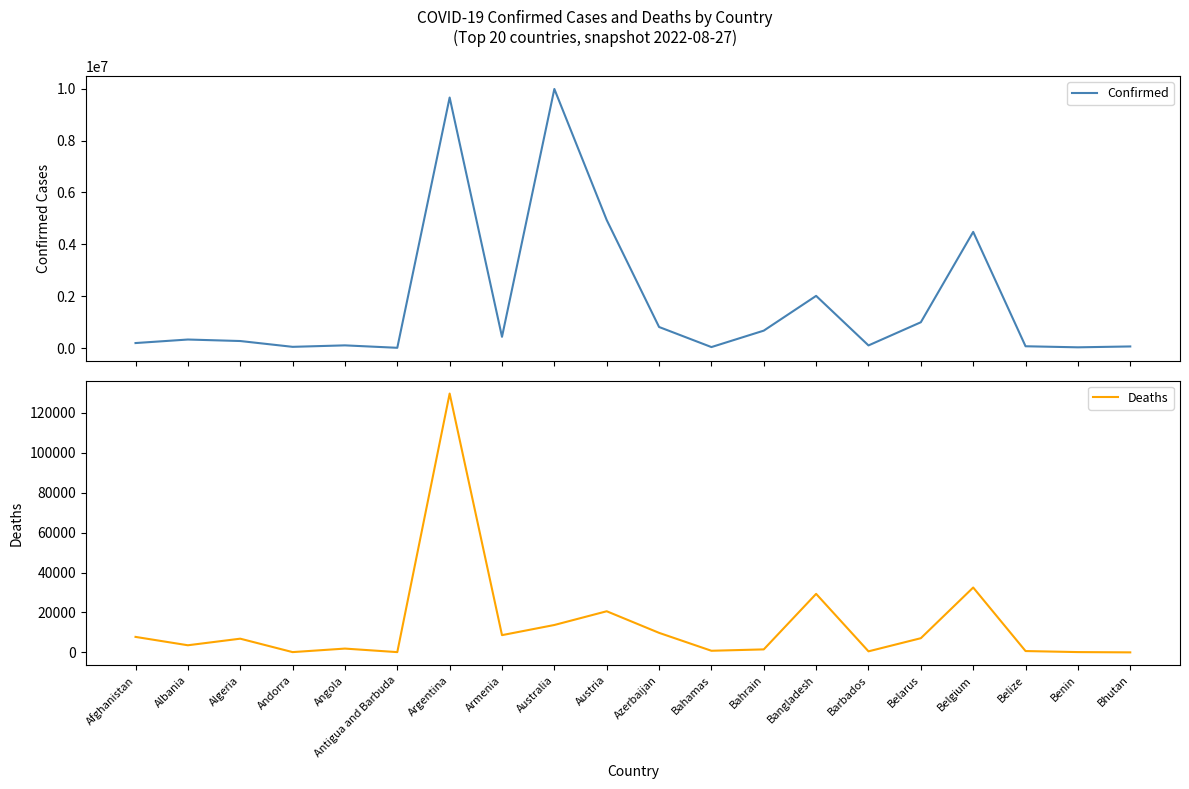

True or false: Confirmed and Deaths cross at least once.

False